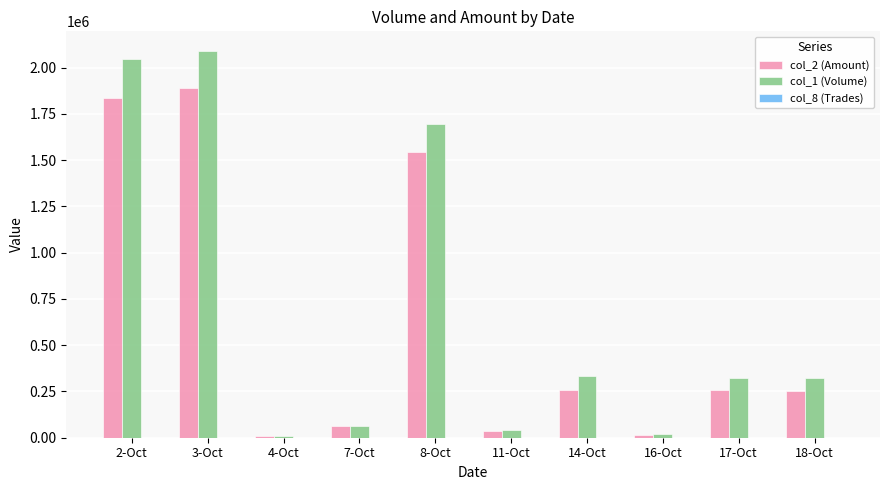

The value of col_2 (Amount) at 18-Oct is 159563. True or false?

False